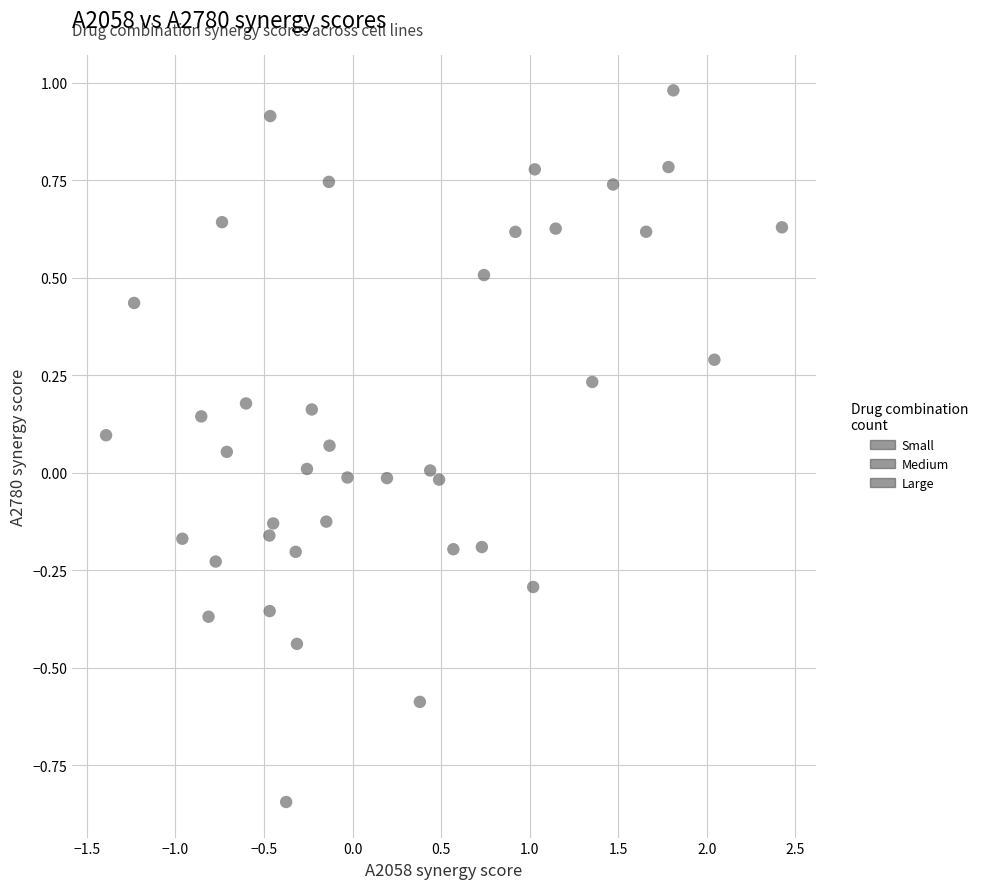

What is the range of X values (max minus min)?

3.8